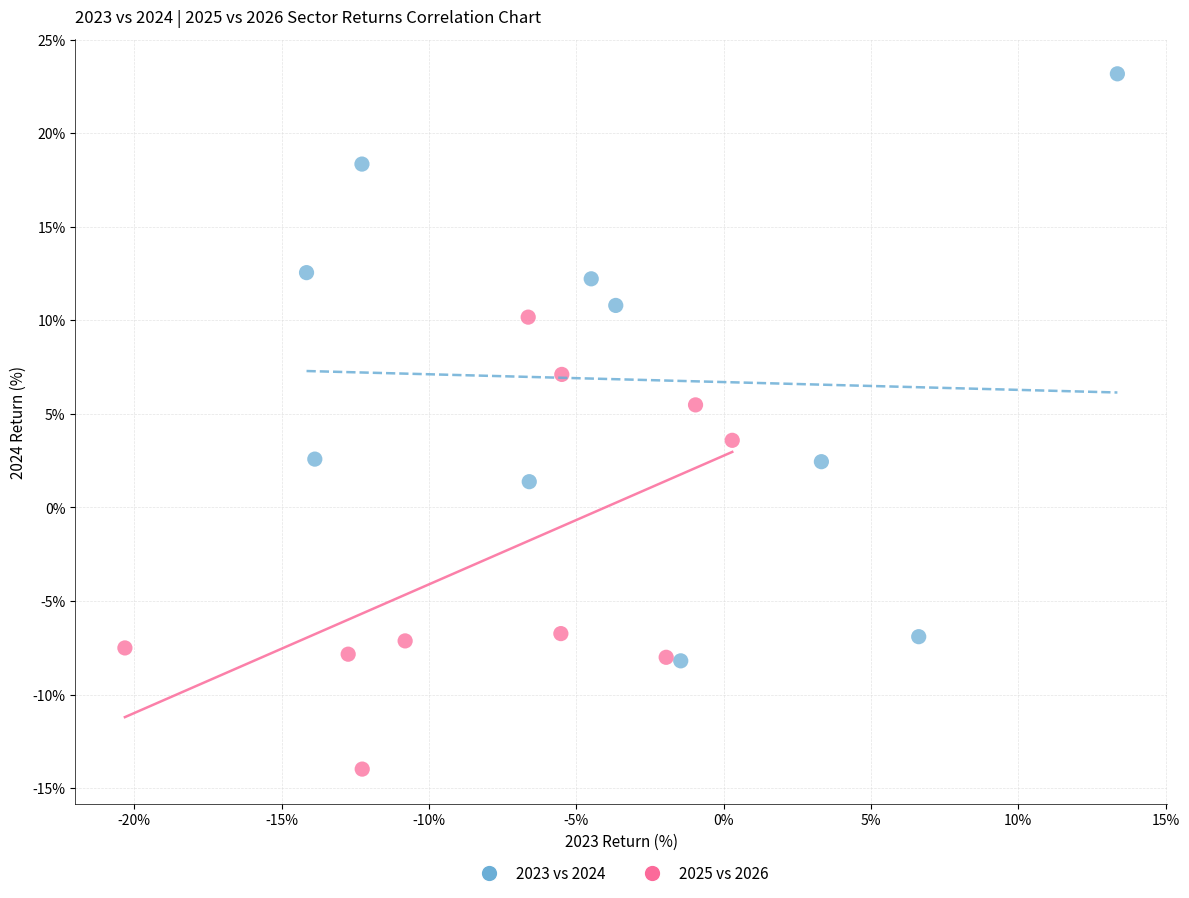

What are all the series names shown in the legend?

2023 vs 2024, 2025 vs 2026